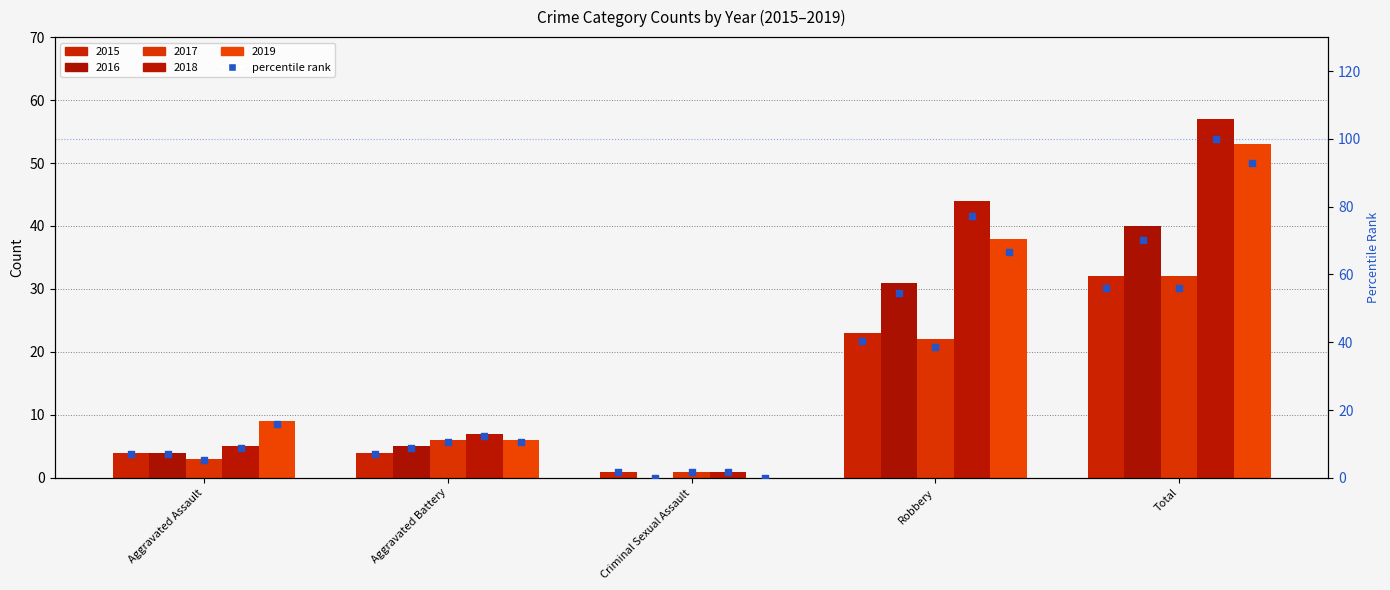

Which series has the largest total across all categories?

2018 pct